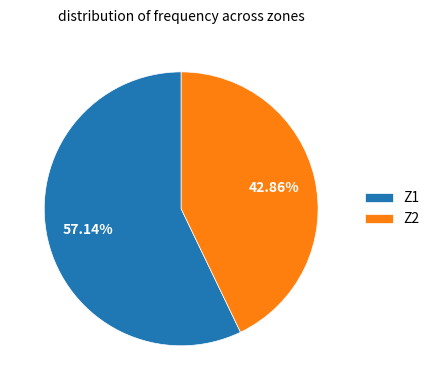

To the nearest percent, what is the average slice percentage?

50%